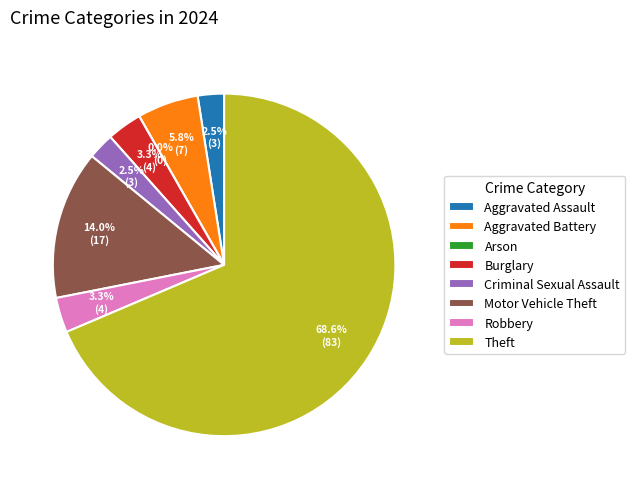

Which has a higher value, Criminal Sexual Assault or Robbery?

Robbery